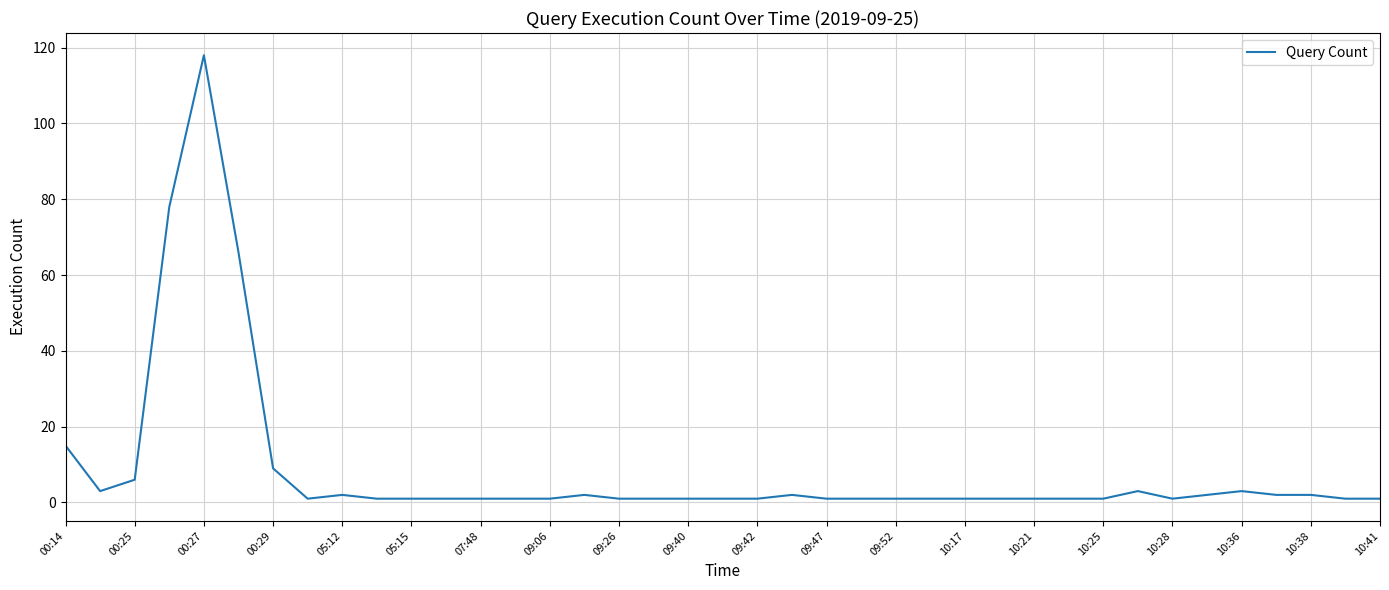

What is the difference between the maximum and minimum values?

117